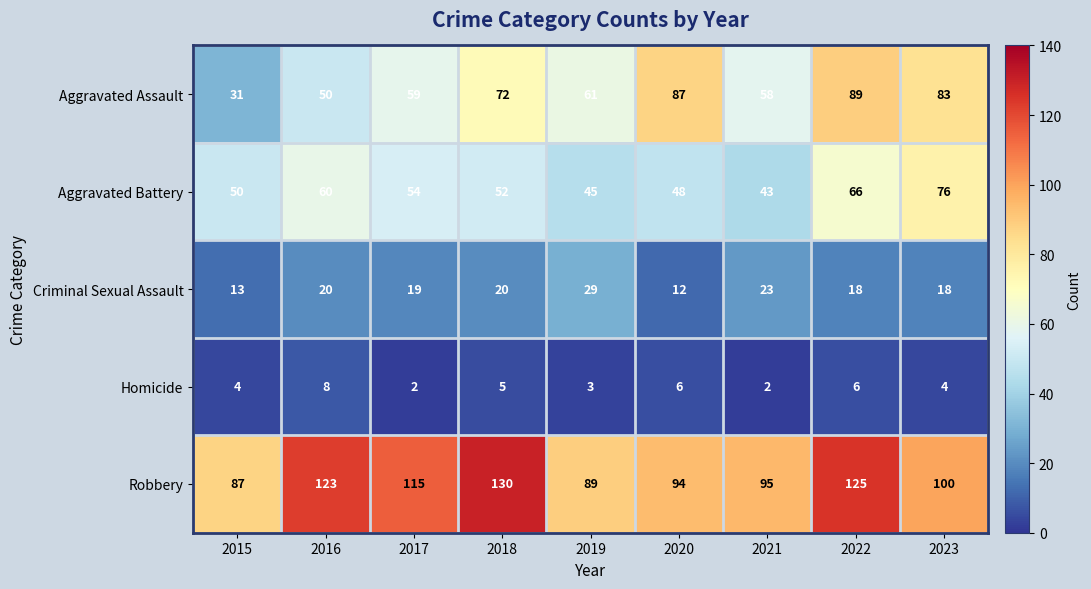

True or false: Robbery has a value of 141 at 2015.

False